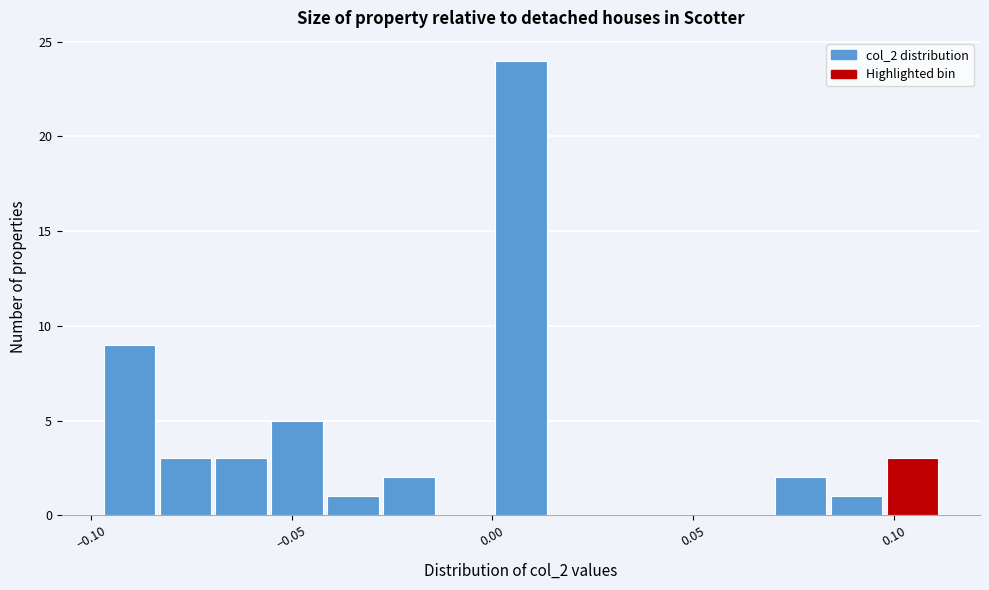

Read against the x-axis, roughly where is the centre of the tallest bar?

0.005